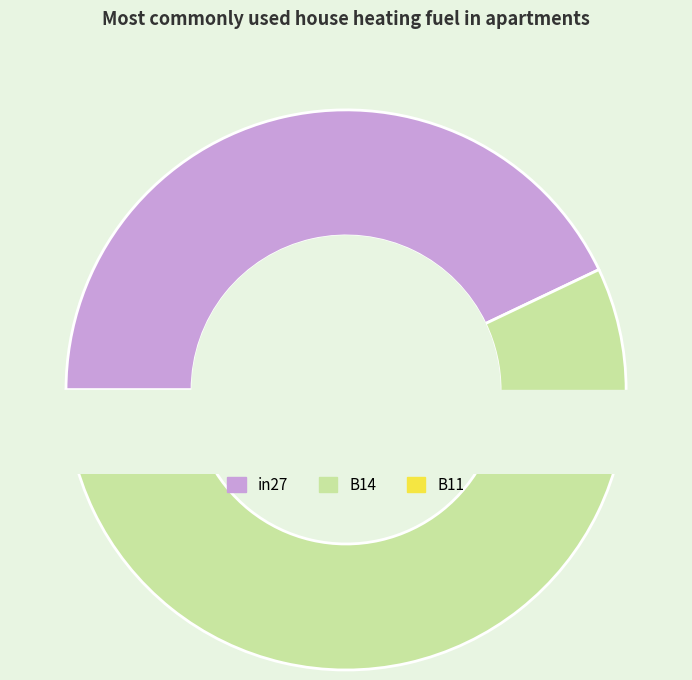

To the nearest percent, what percentage of the pie is B14?

57%